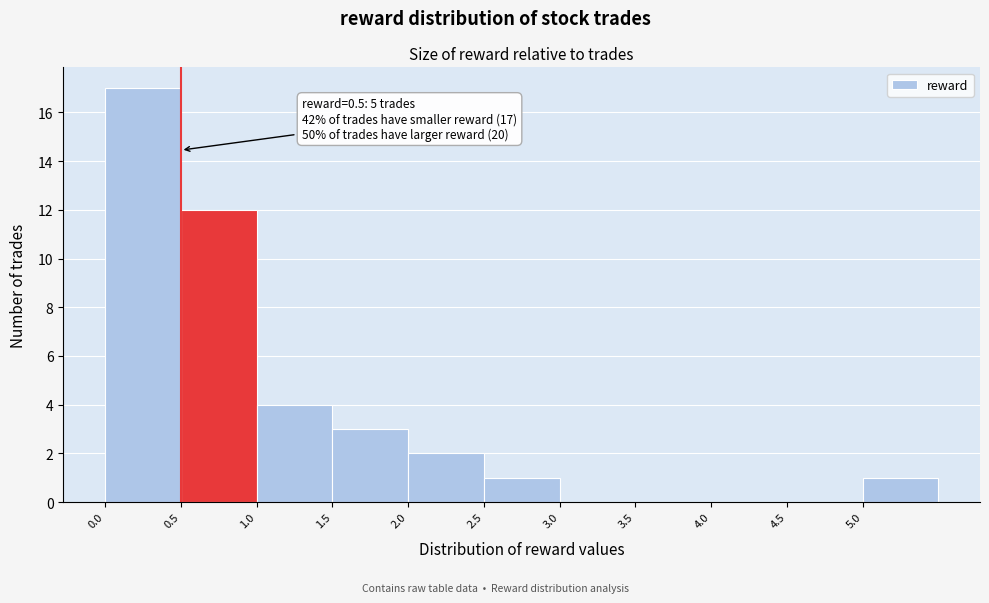

Which range on the x-axis has the tallest bar?

0.0 to 0.5